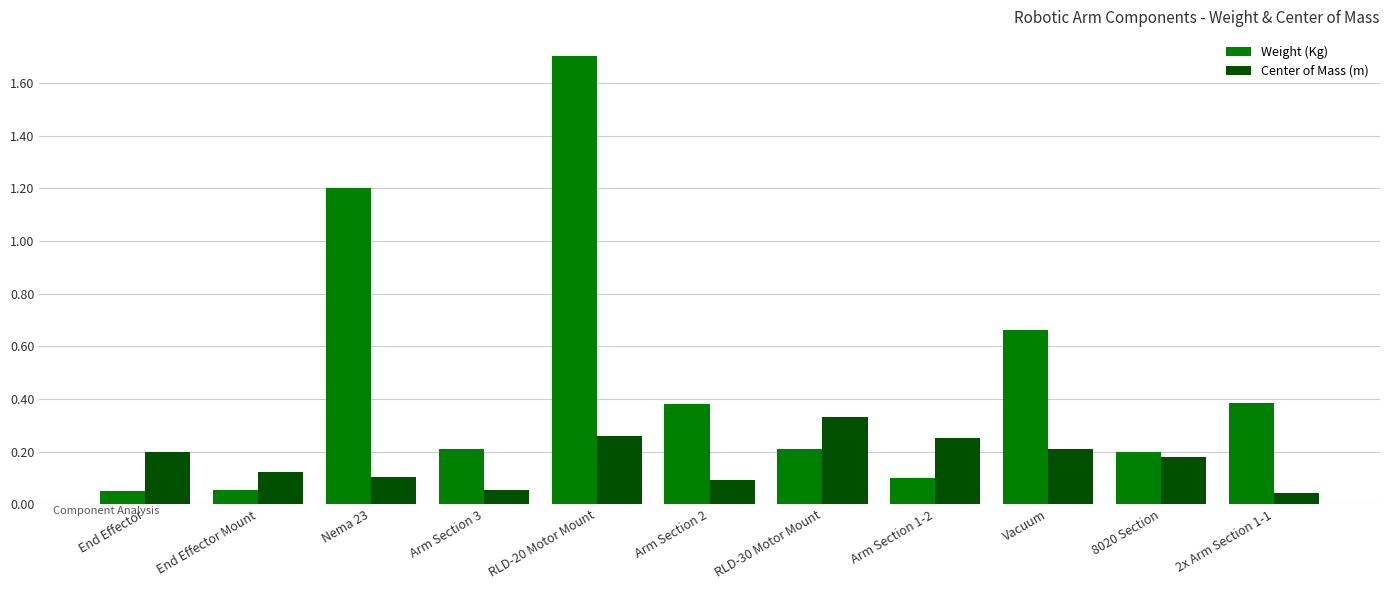

Does the chart contain any negative values?

No